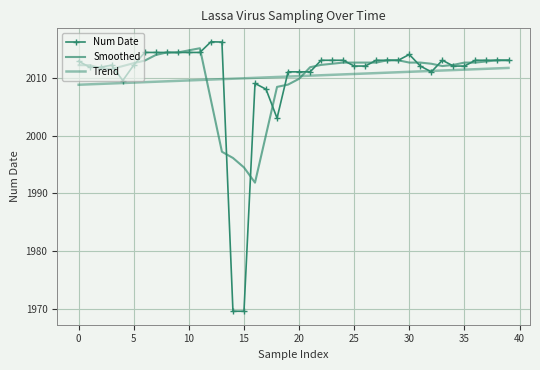

How many intersections are there between Trend and Smoothed?

2